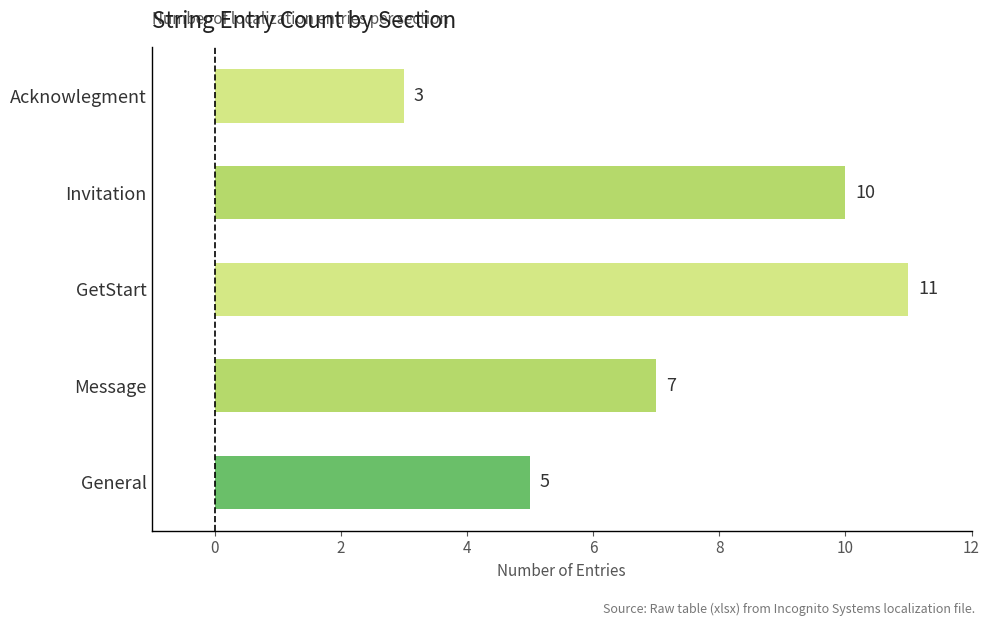

How many values are between 5 and 10?

3